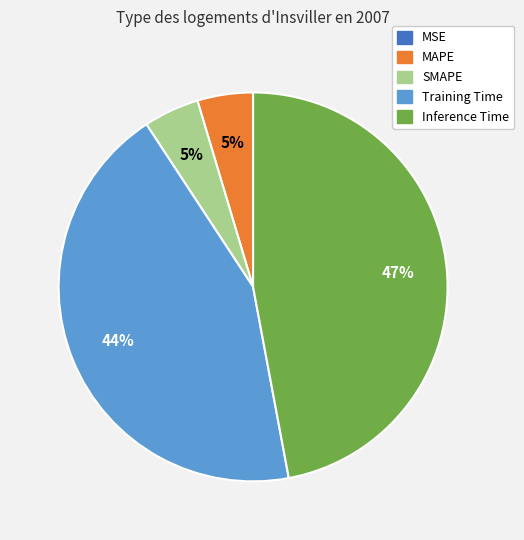

To the nearest percent, what is the average slice percentage?

20%